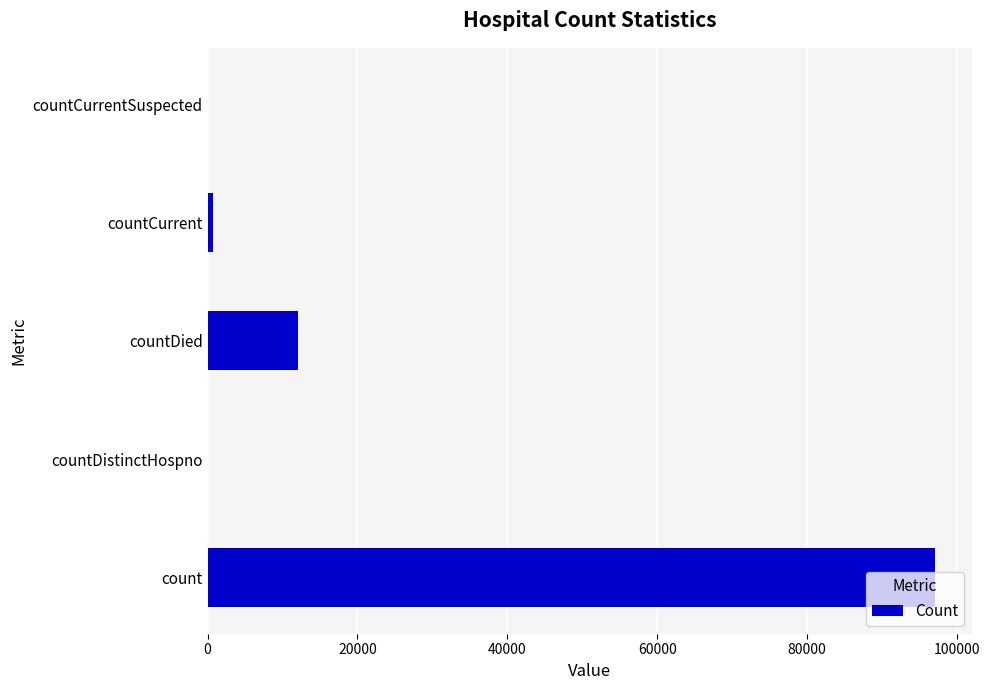

How many series are shown in this chart?

1